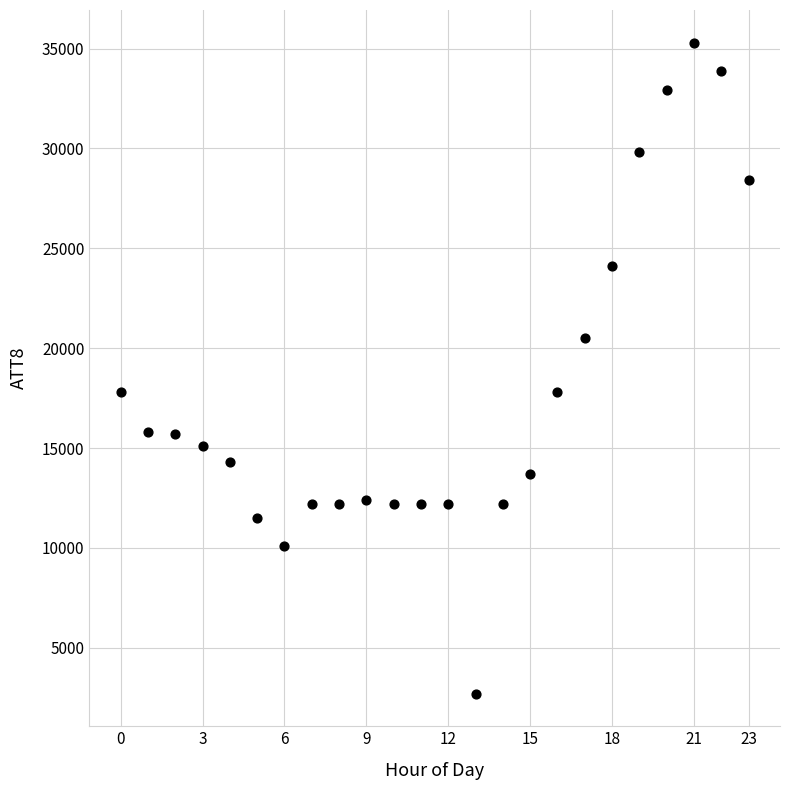

What is the range of Y values (max minus min)?

32600